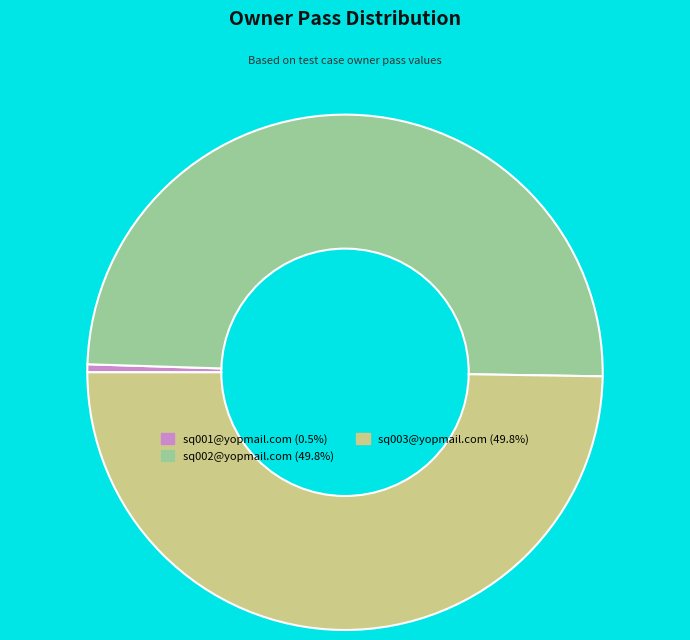

Does sq001@yopmail.com account for over 50% of the chart?

No